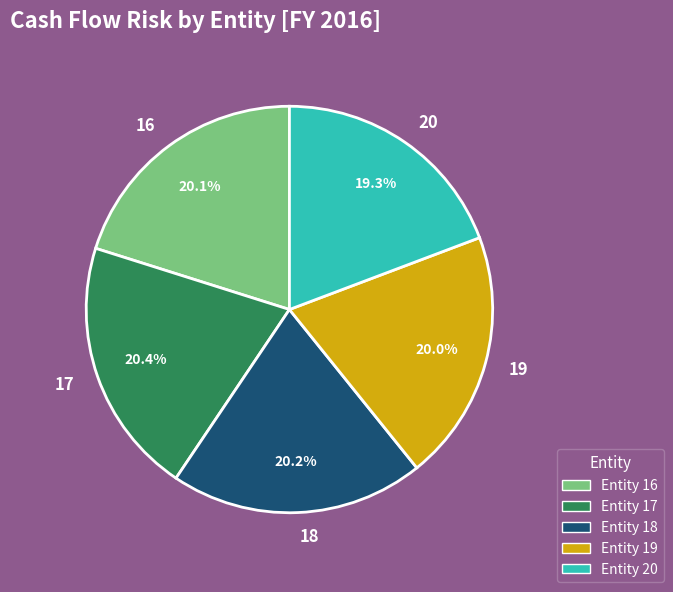

How many segments does this pie chart have?

5